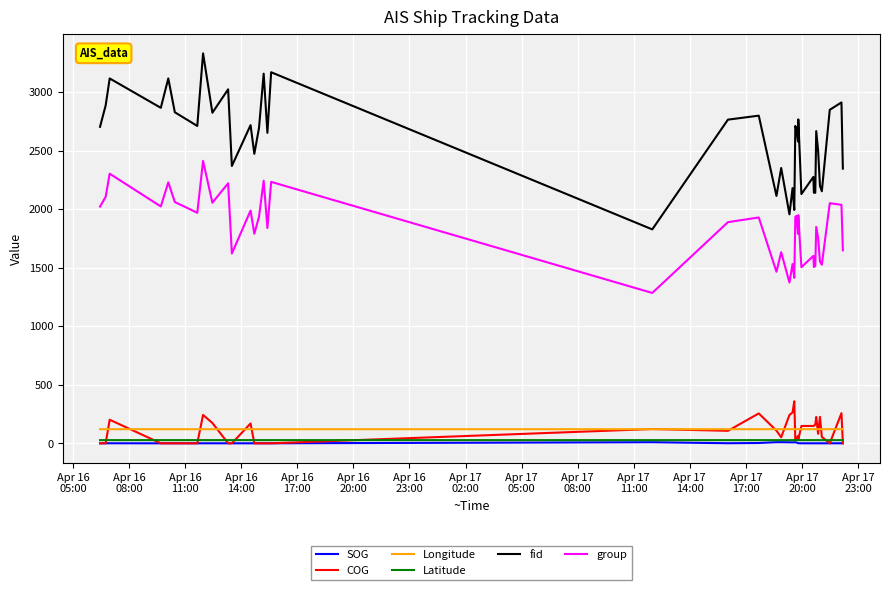

Count the number of categories in the chart.

40